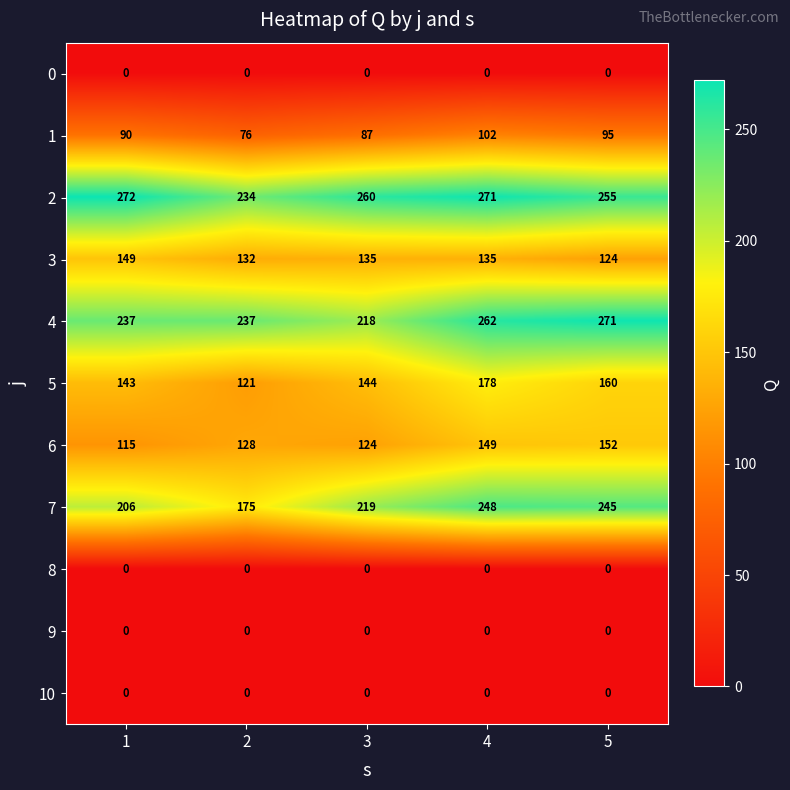

What is the difference between the 1 values at 3 and 5?

8